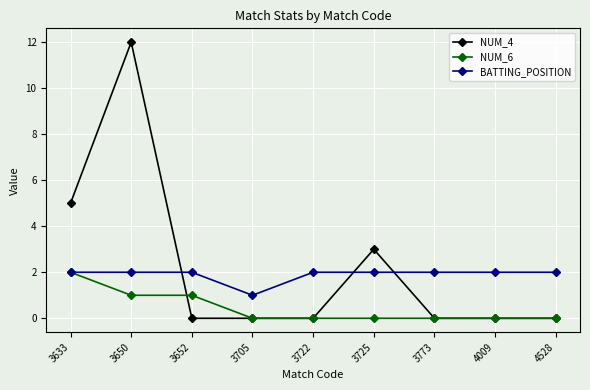

How many distinct data groups are displayed?

3